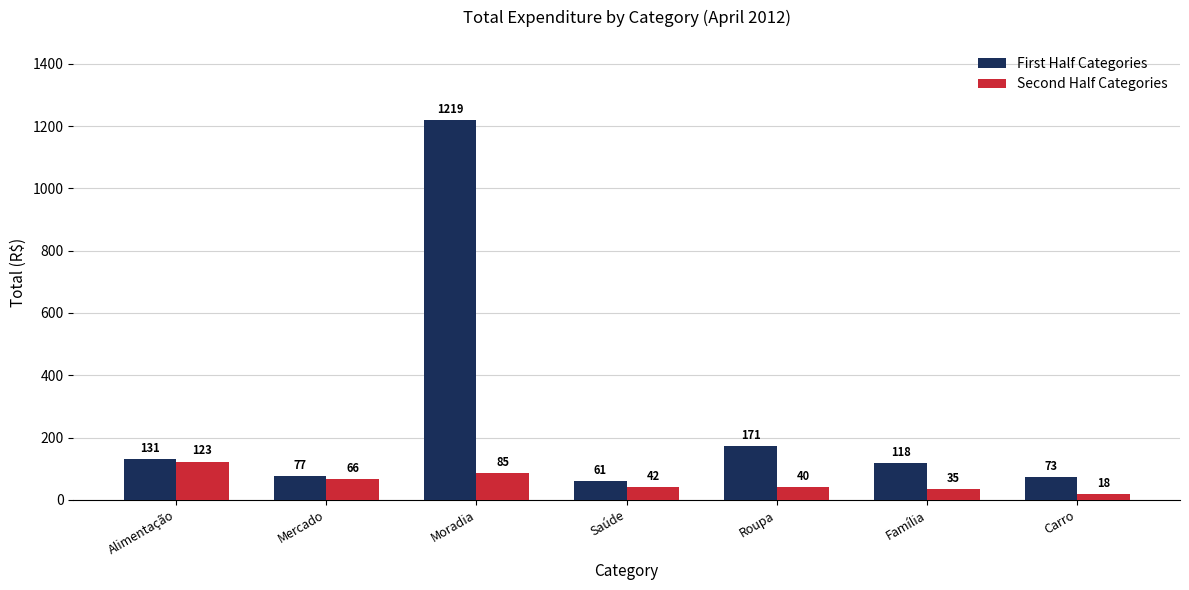

What are all the series names shown in the legend?

First Half Categories, Second Half Categories